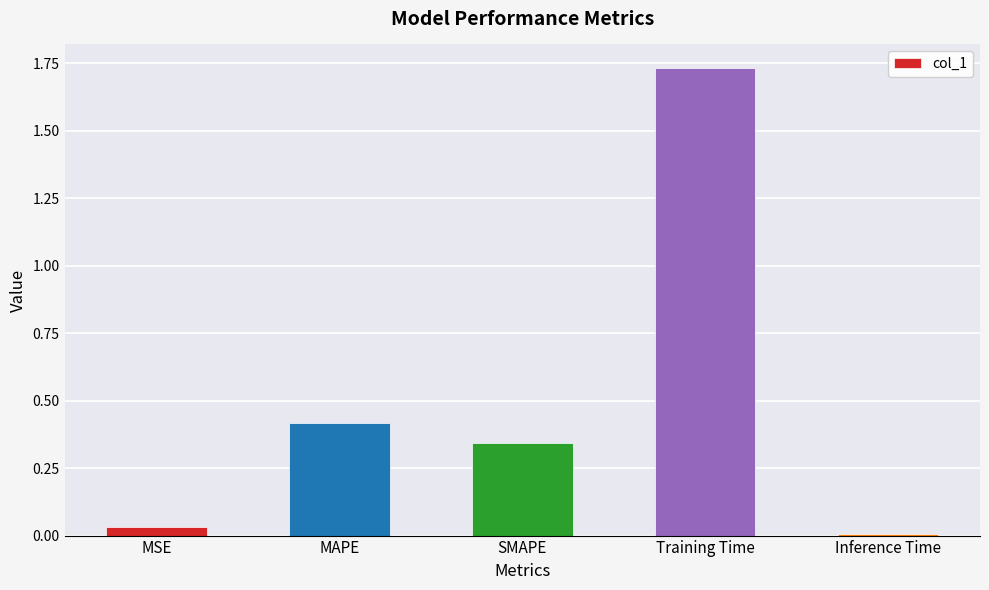

Where is the data nearest to the value 0?

Inference Time